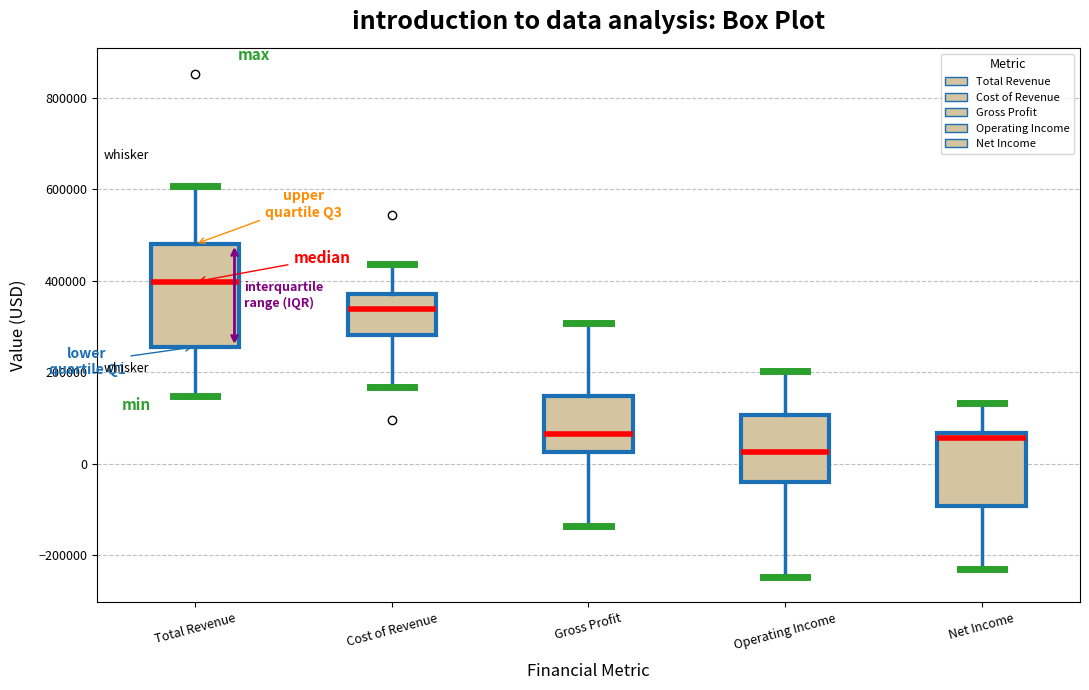

Which box has the lowest median line?

Operating Income